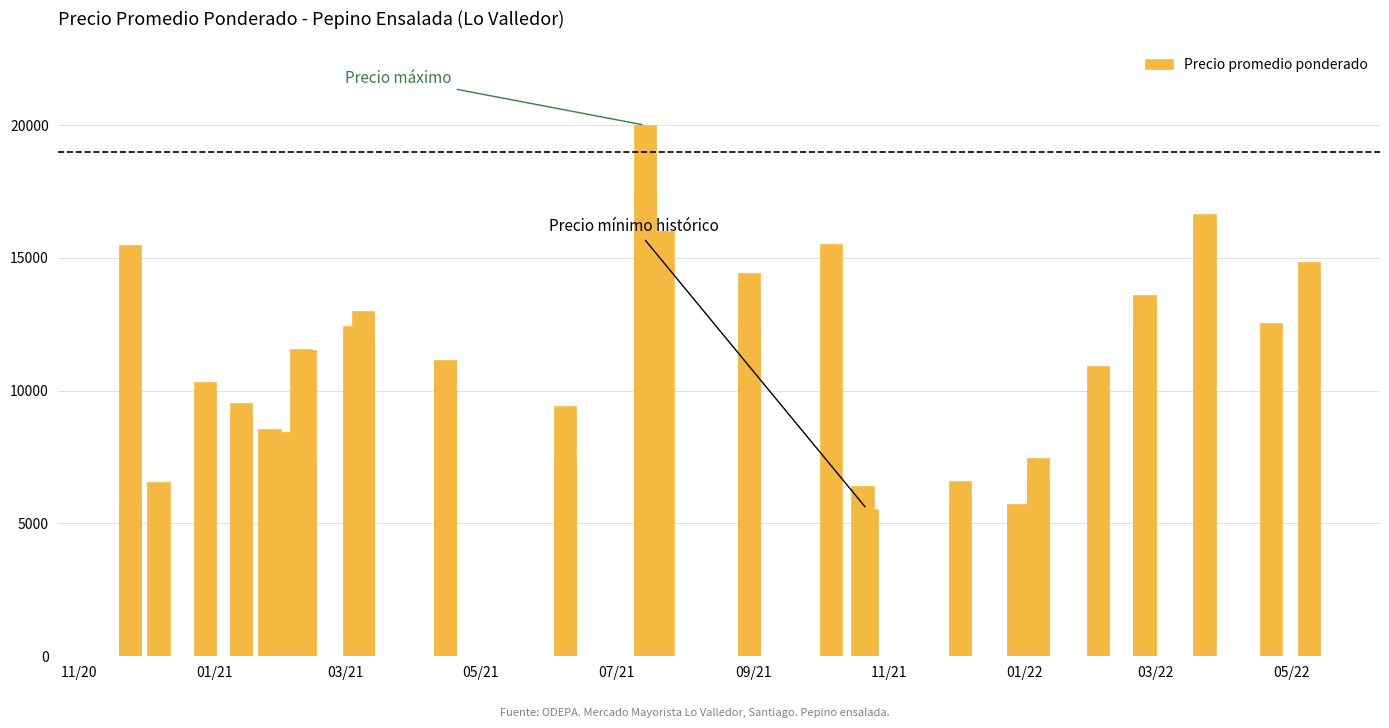

The chart shows a value of 4443 at 16. True or false?

False